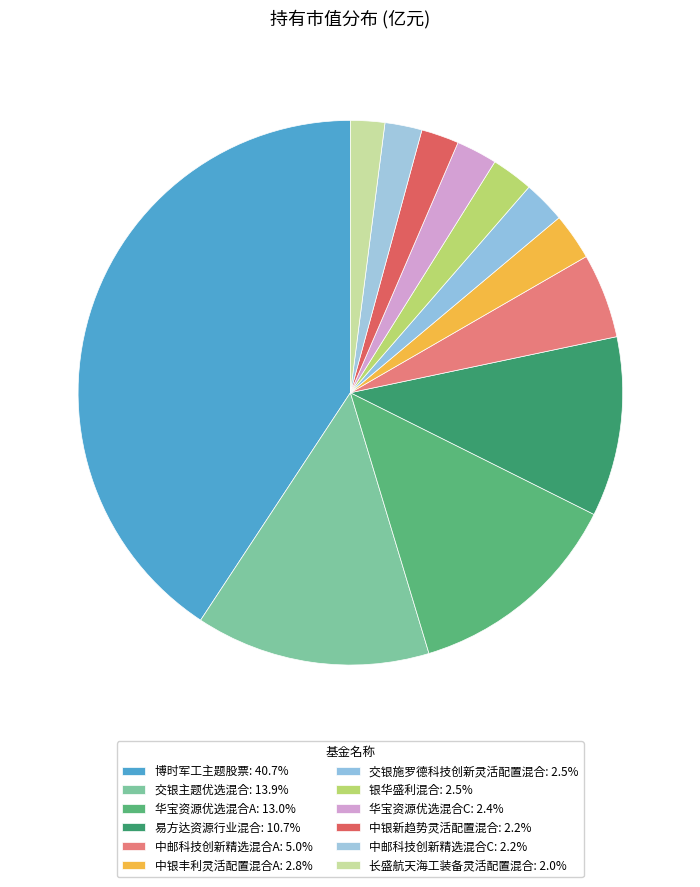

How many slices are in this pie chart?

12